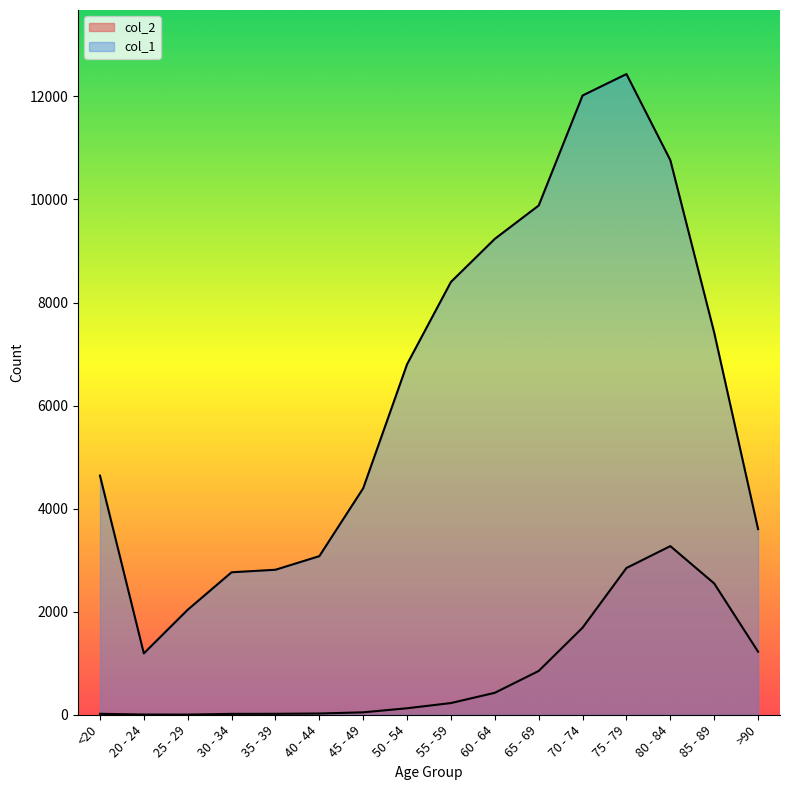

What are all the series names shown in the legend?

col_1, col_2